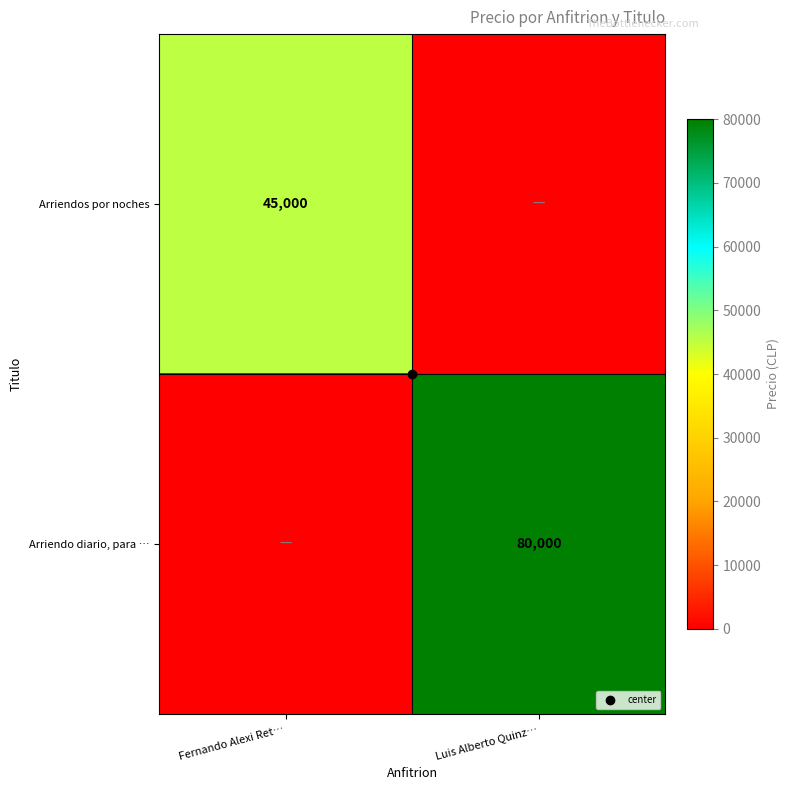

Which series has the largest total across all categories?

Arriendo diario, para …